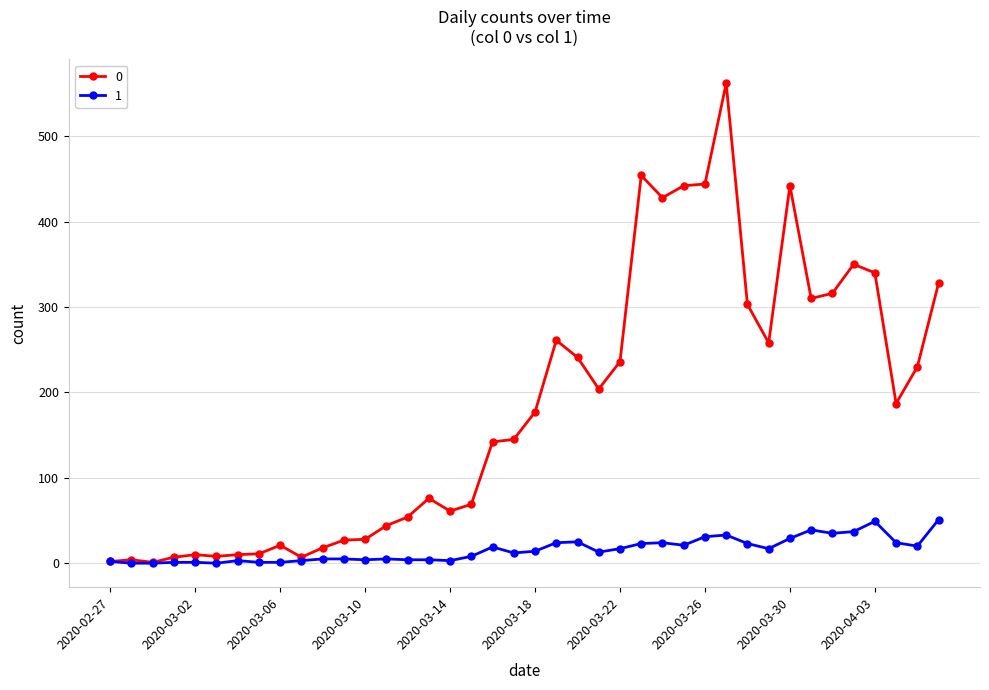

Rank the series by their maximum value, from highest to lowest.

0, 1